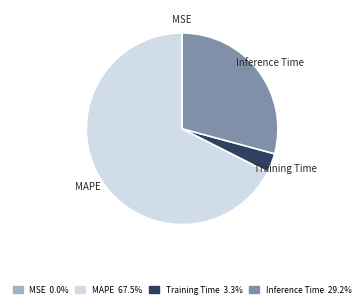

Is there any slice that represents more than half of the pie?

Yes